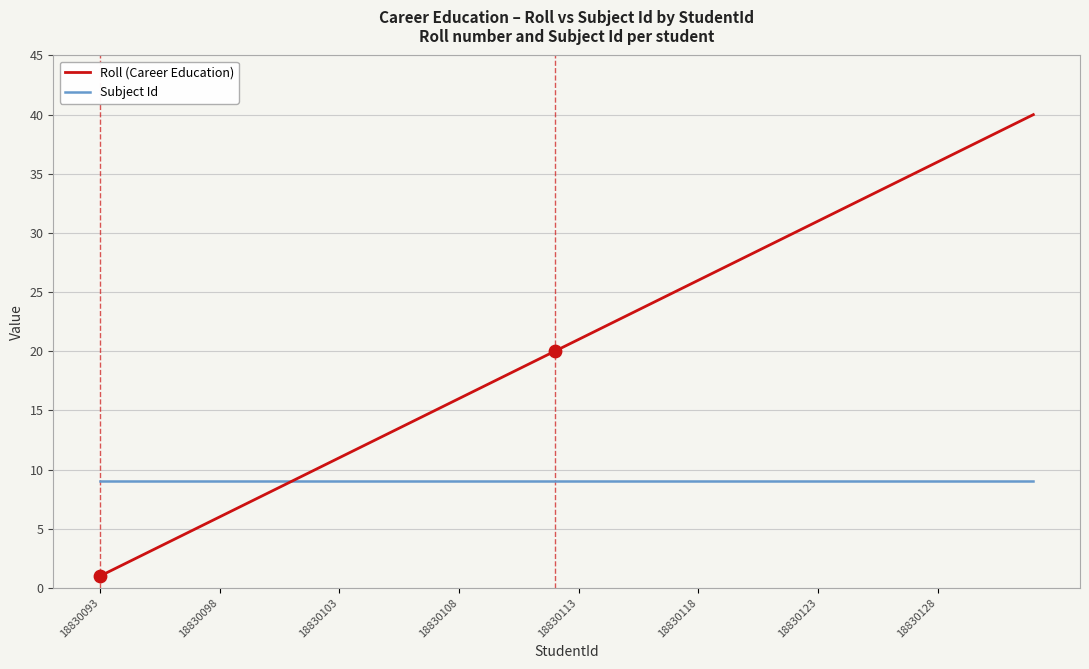

What are all the series names shown in the legend?

Roll (Career Education), Subject Id